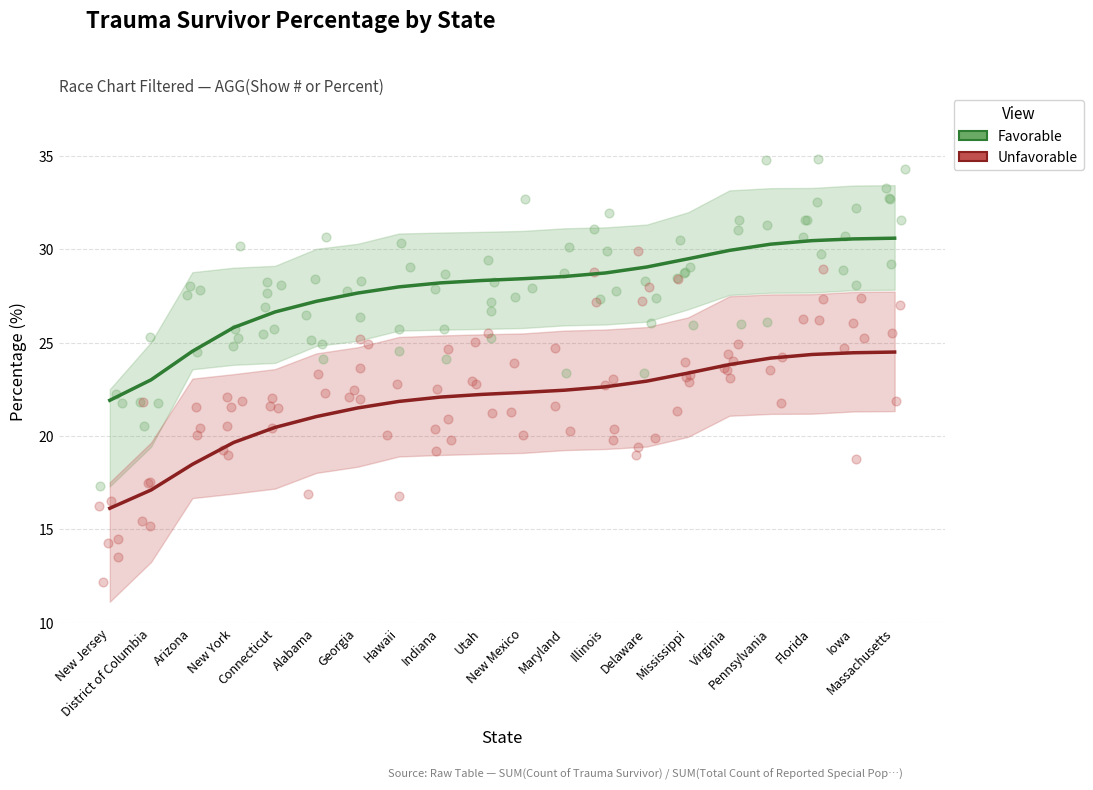

Which series contains the highest Y value?

Favorable